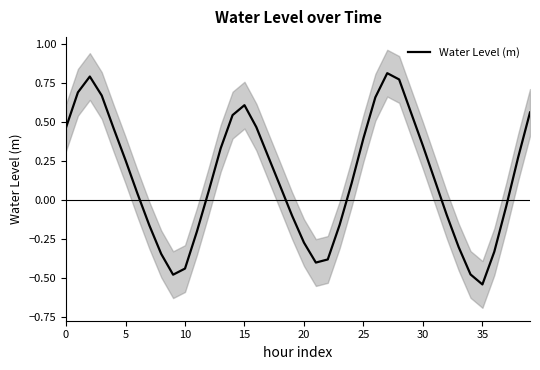

Which category has the lowest value in the Water Level (m) series?

35